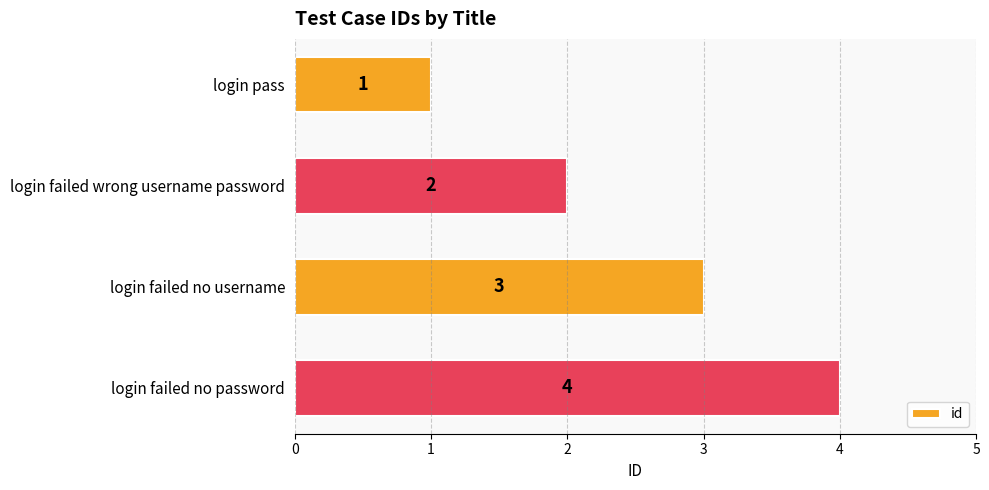

What is the greatest value displayed?

4